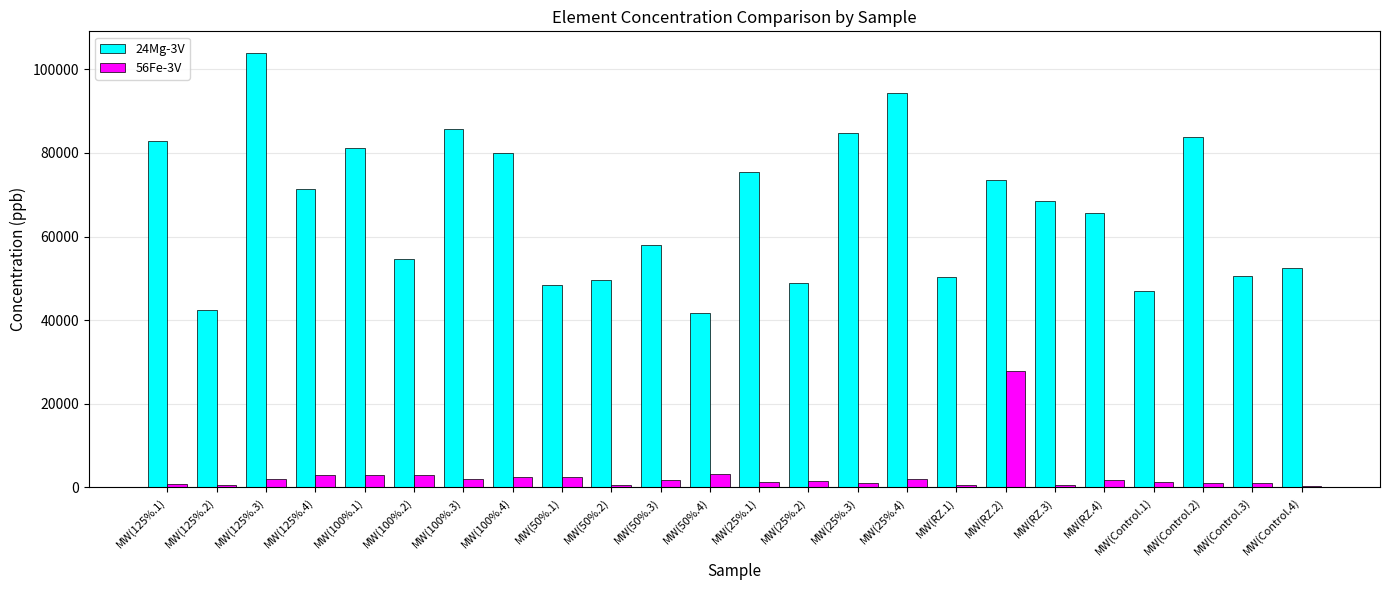

The 56Fe-3V series shows 2468.8 at MW(50%.1). True or false?

True